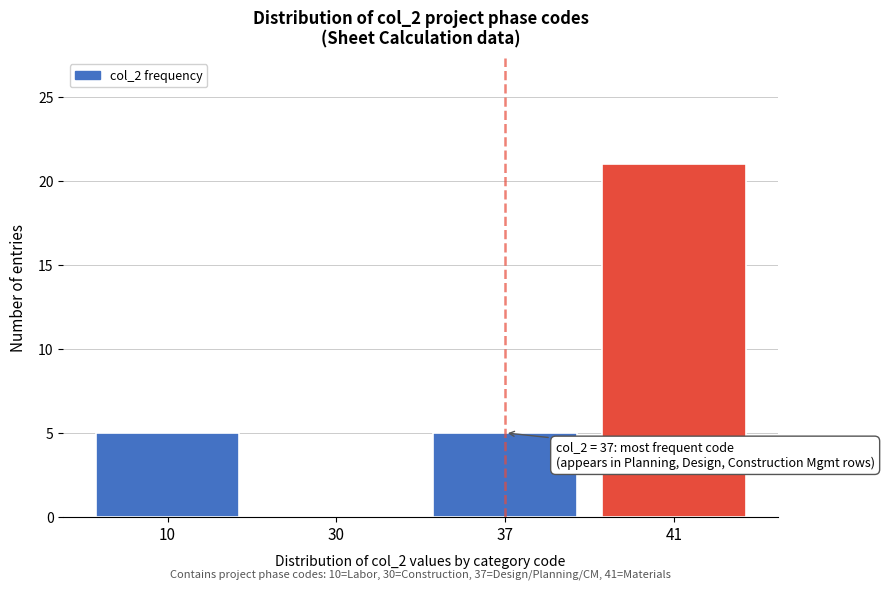

Reading left to right, list all the values displayed in this chart.

10=5	30=0	37=5	41=21